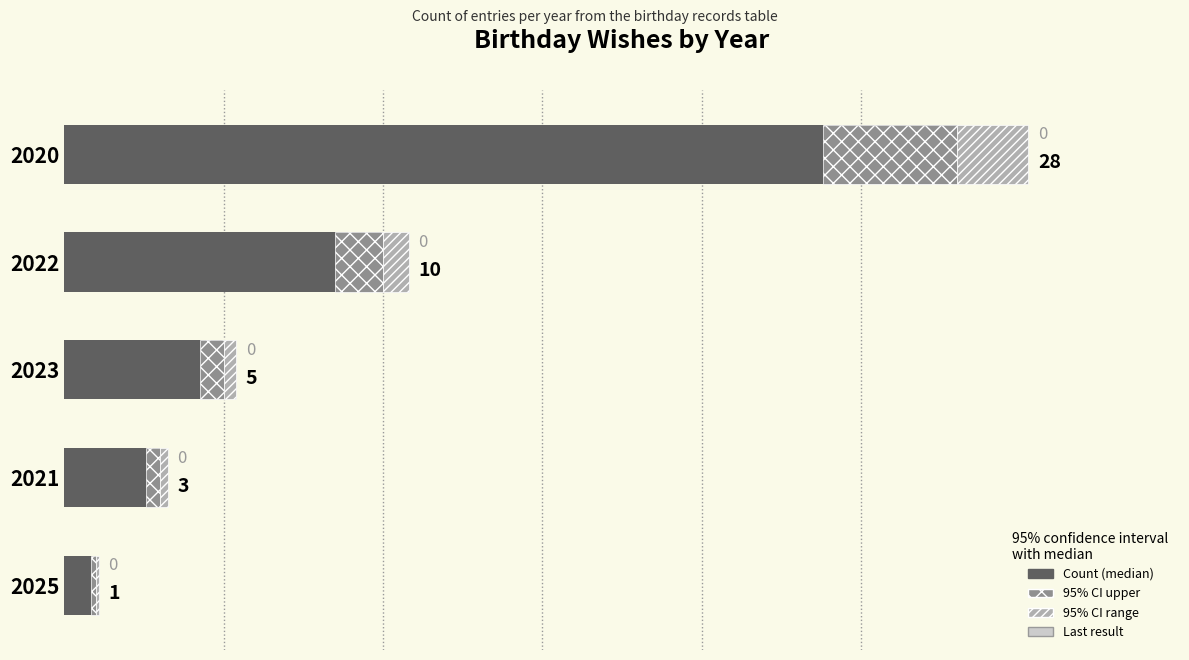

What is the difference between the second highest and minimum values?

9